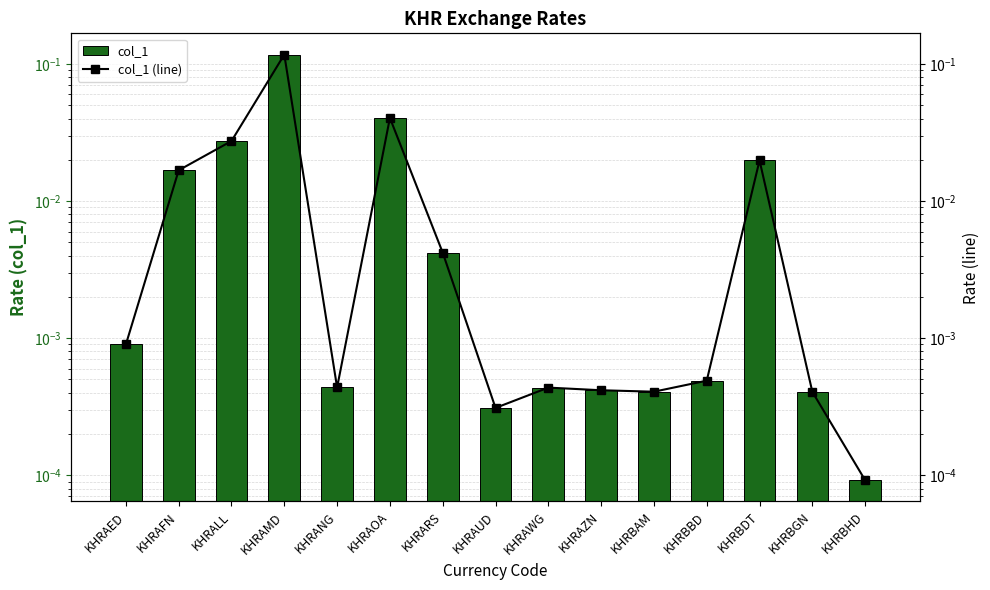

How many distinct data groups are displayed?

2